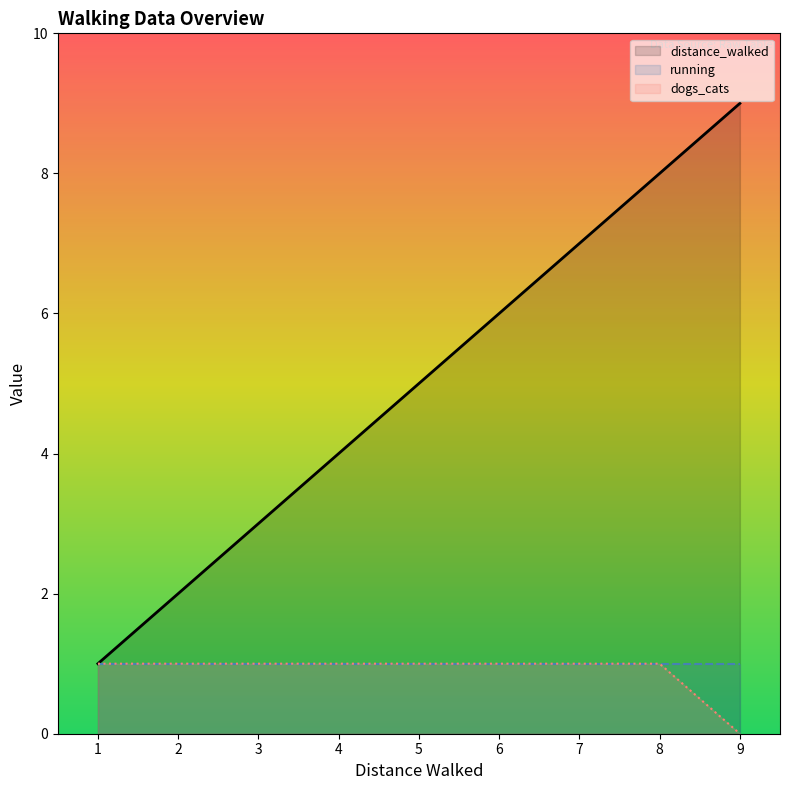

Is it true that dogs_cats equals 0 at 7?

False